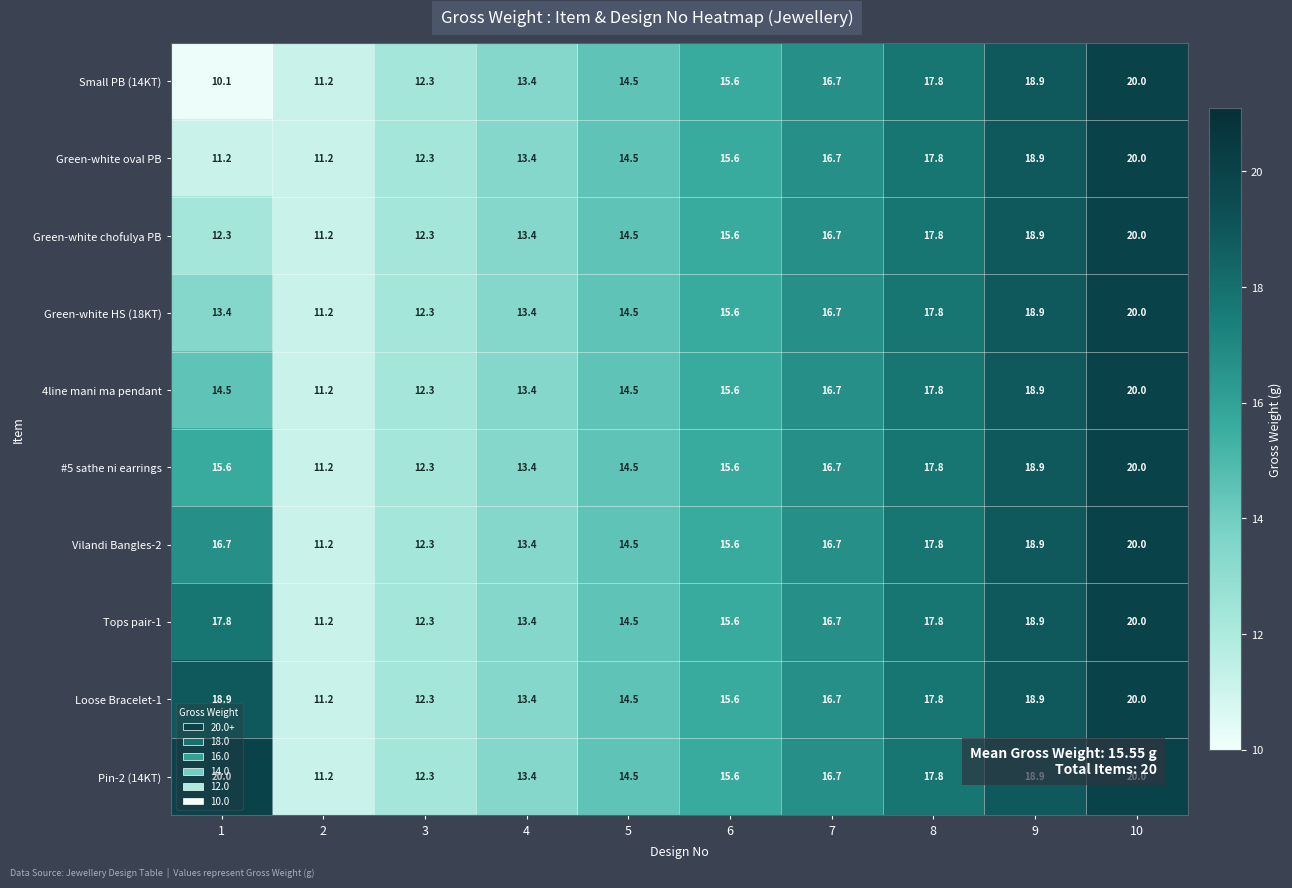

What is the greatest value displayed?

20.0